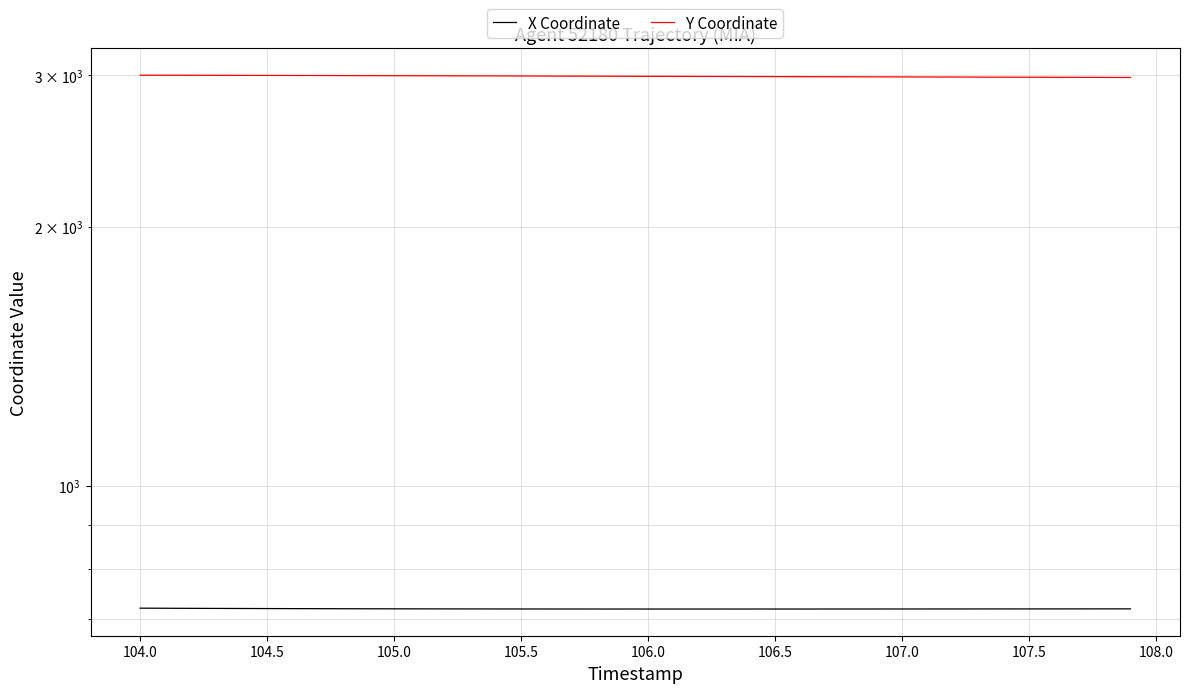

How many data points in X Coordinate are less than 719?

19